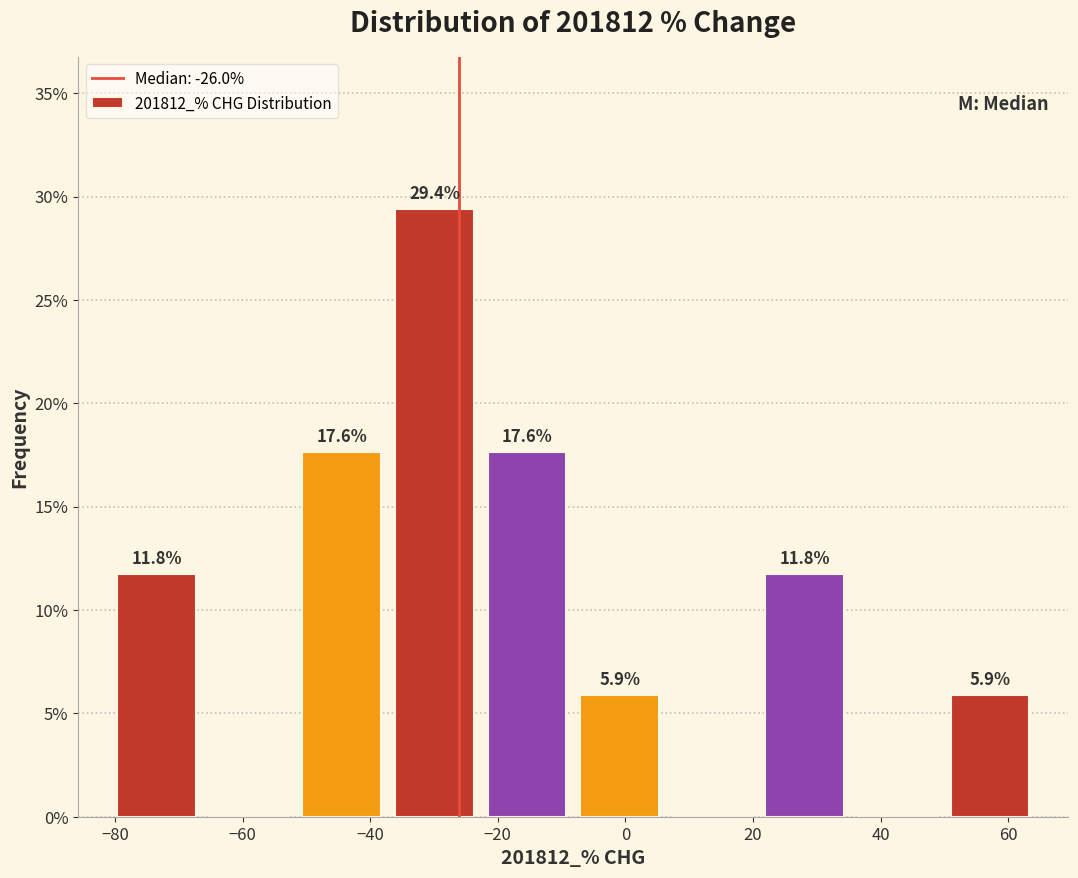

Which range on the x-axis has the tallest bar?

-38 to -22